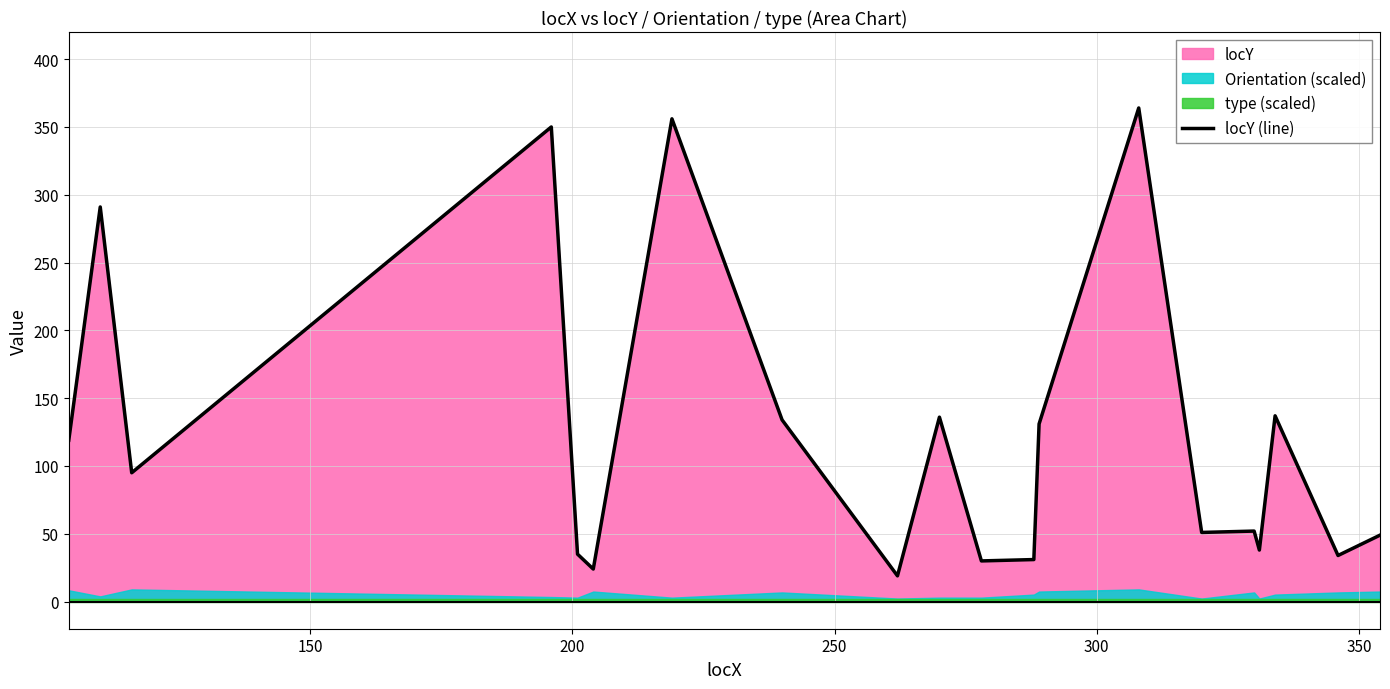

How many values exceed 95?

9